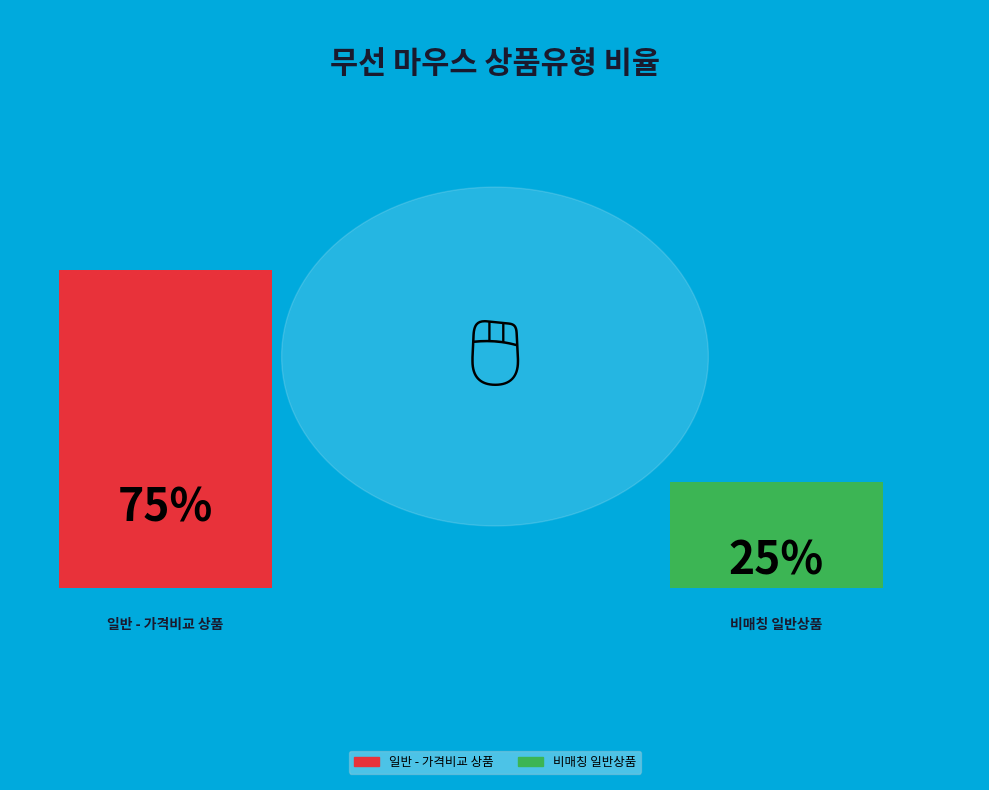

To the nearest percent, what percentage of the pie is 일반 - 가격비교 비매칭 일반상품?

25%